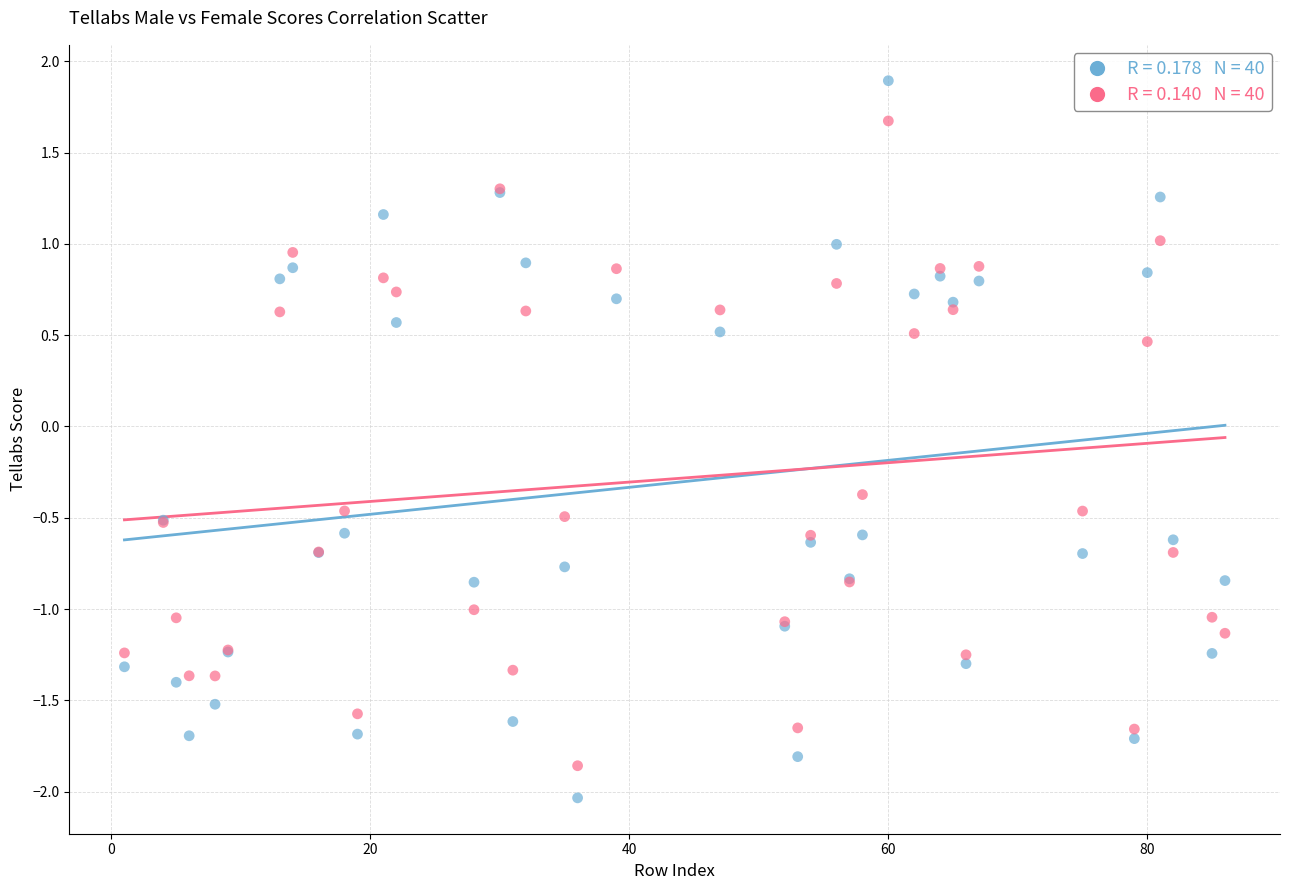

Across all series, what Y value is closest to 0?

-0.4